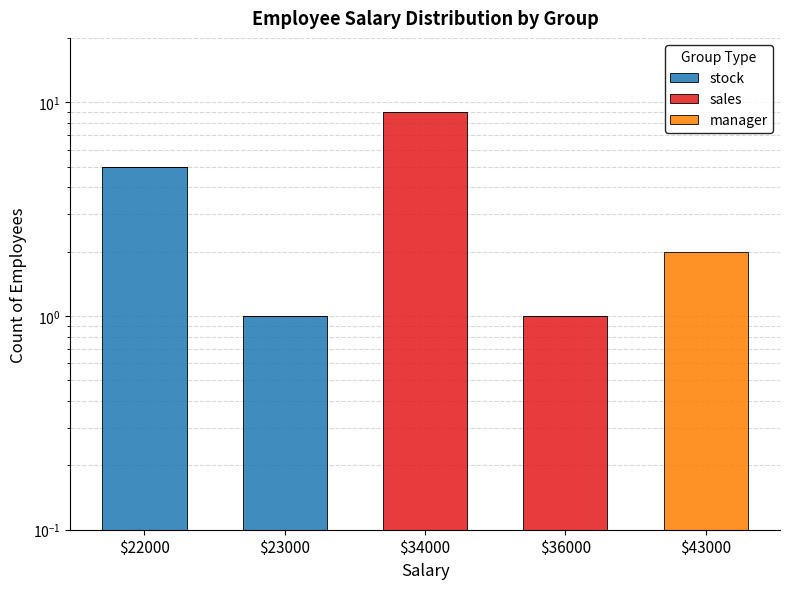

Which has a higher value, $22000 or $36000?

$22000